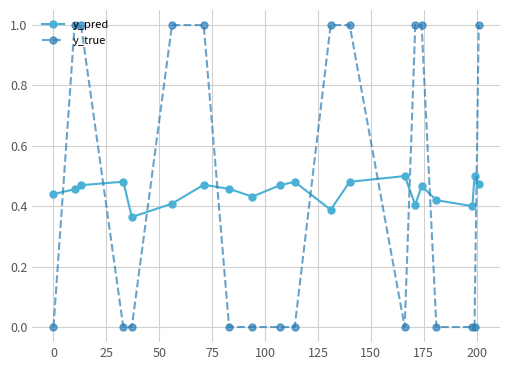

What are all the series names shown in the legend?

y_pred, y_true